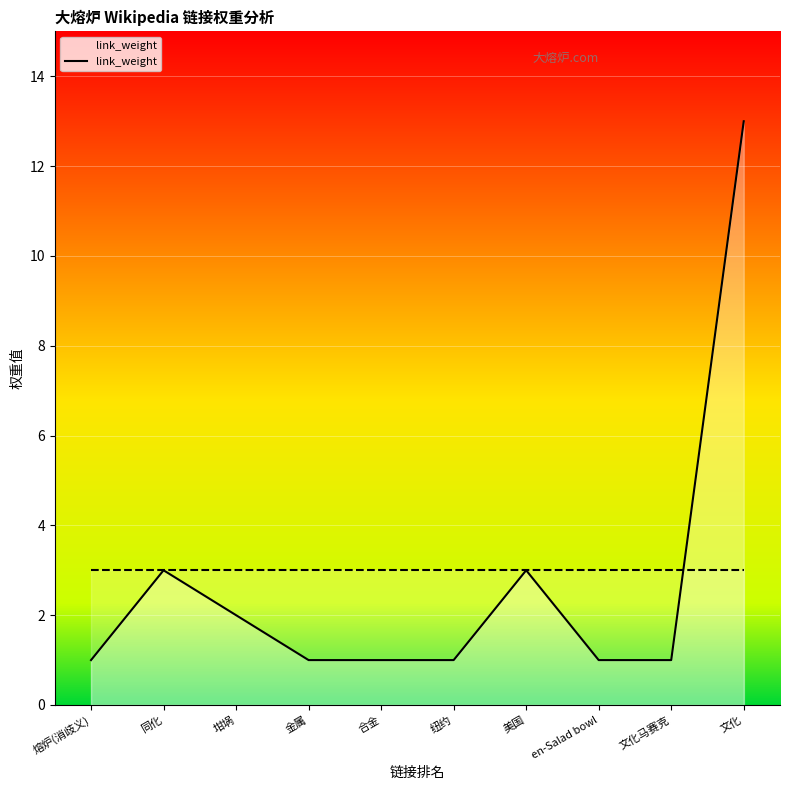

What is the label of the 10th point from the left?

文化